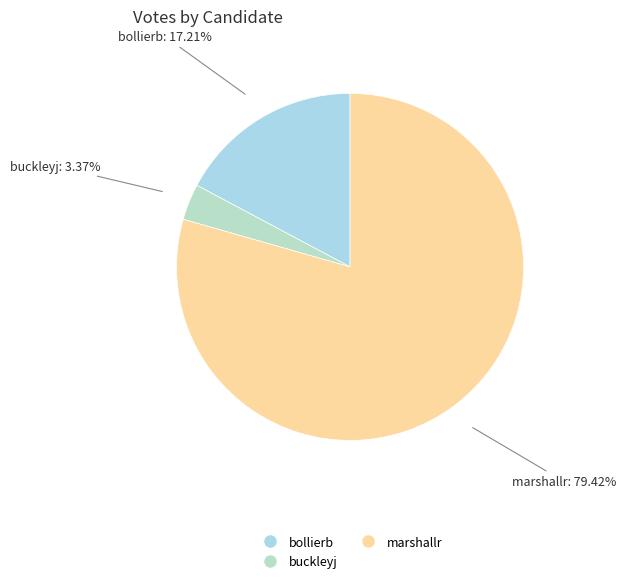

What percentage is NOT represented by buckleyj?

96.6%